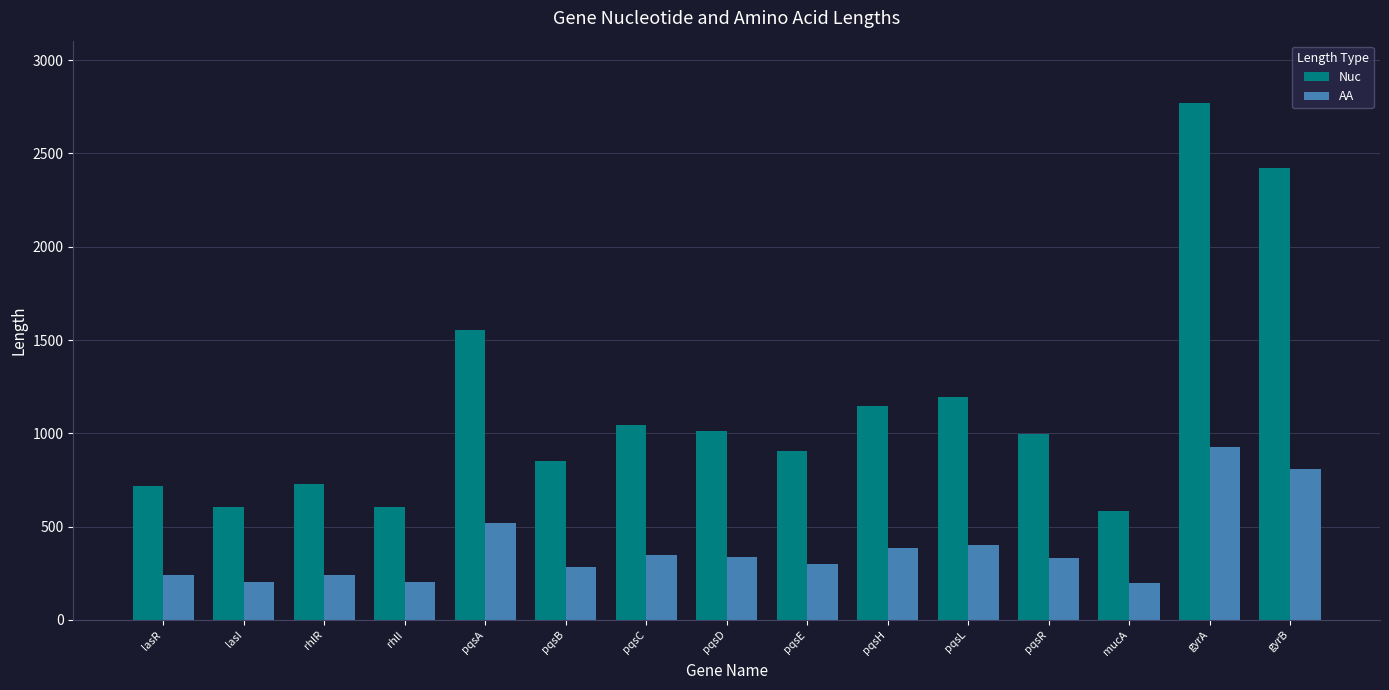

The value of AA at pqsA is 152. True or false?

False